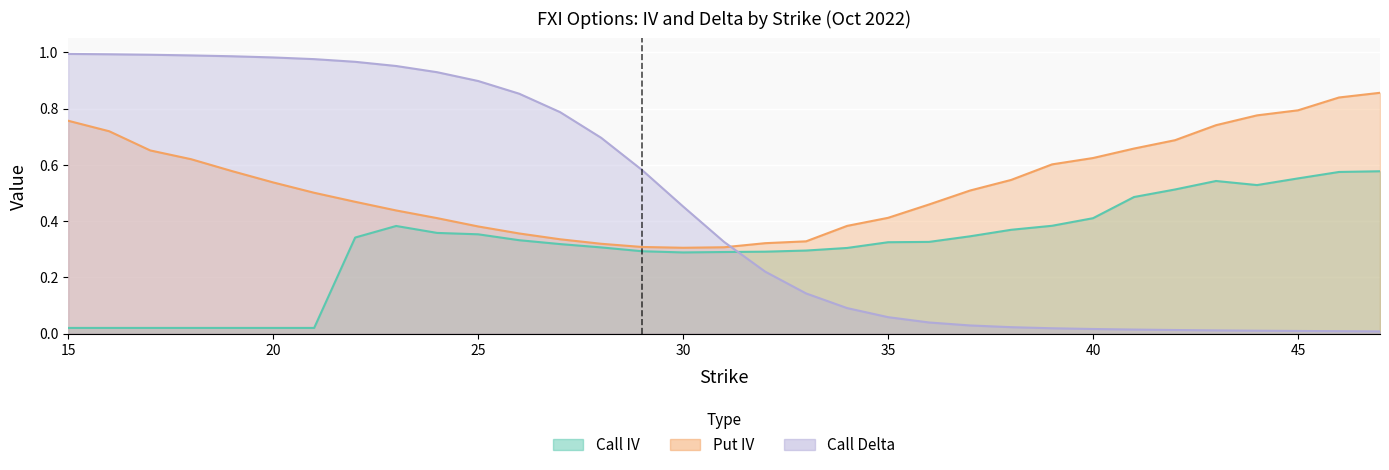

Reading left to right, what are all the values shown in this chart?

Call IV: 15=0.0	16=0.0	17=0.0	18=0.0	19=0.0	20=0.0	21=0.0	22=0.3	23=0.4	24=0.4	25=0.4	26=0.3	27=0.3	28=0.3	29=0.3	30=0.3	31=0.3	32=0.3	33=0.3	34=0.3	35=0.3	36=0.3	37=0.3	38=0.4	39=0.4	40=0.4	41=0.5	42=0.5	43=0.5	44=0.5	45=0.6	46=0.6	47=0.6
Put IV: 15=0.8	16=0.7	17=0.7	18=0.6	19=0.6	20=0.5	21=0.5	22=0.5	23=0.4	24=0.4	25=0.4	26=0.4	27=0.3	28=0.3	29=0.3	30=0.3	31=0.3	32=0.3	33=0.3	34=0.4	35=0.4	36=0.5	37=0.5	38=0.5	39=0.6	40=0.6	41=0.7	42=0.7	43=0.7	44=0.8	45=0.8	46=0.8	47=0.9
Call Delta: 15=1.0	16=1.0	17=1.0	18=1.0	19=1.0	20=1.0	21=1.0	22=1.0	23=1.0	24=0.9	25=0.9	26=0.9	27=0.8	28=0.7	29=0.6	30=0.5	31=0.3	32=0.2	33=0.1	34=0.1	35=0.1	36=0.0	37=0.0	38=0.0	39=0.0	40=0.0	41=0.0	42=0.0	43=0.0	44=0.0	45=0.0	46=0.0	47=0.0